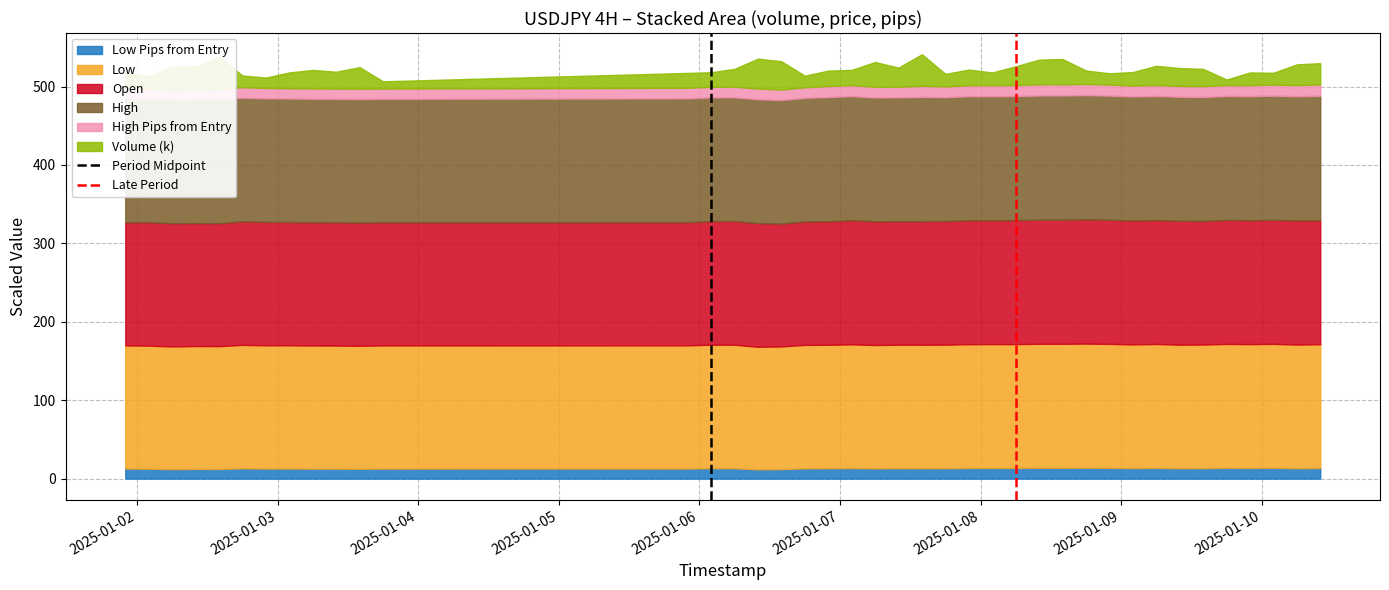

Which category has the lowest value across all series?

2025-01-02